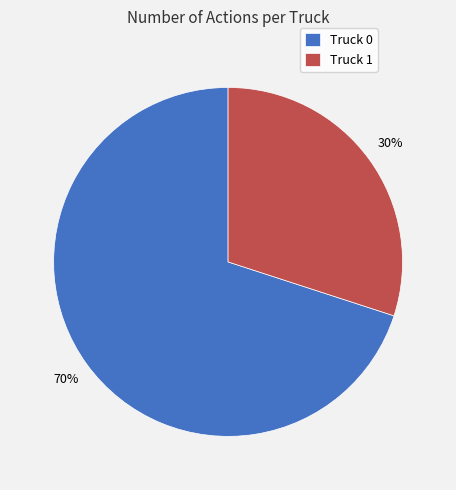

Count the number of slices in the pie.

2